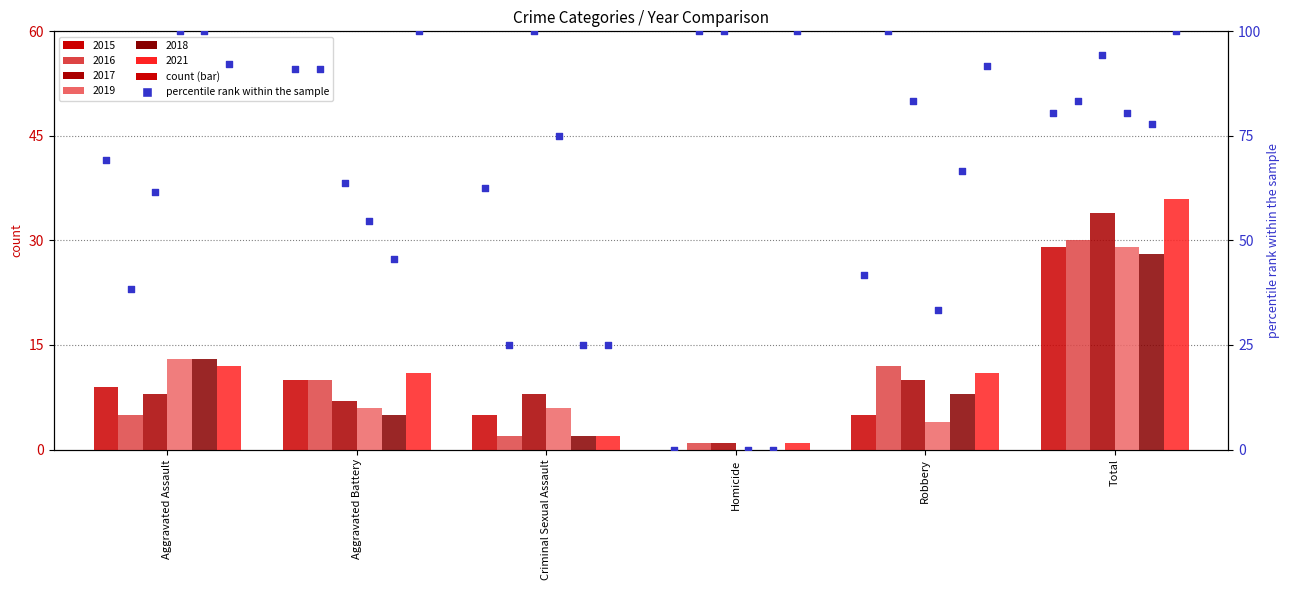

Which series reaches the maximum Y coordinate?

2021